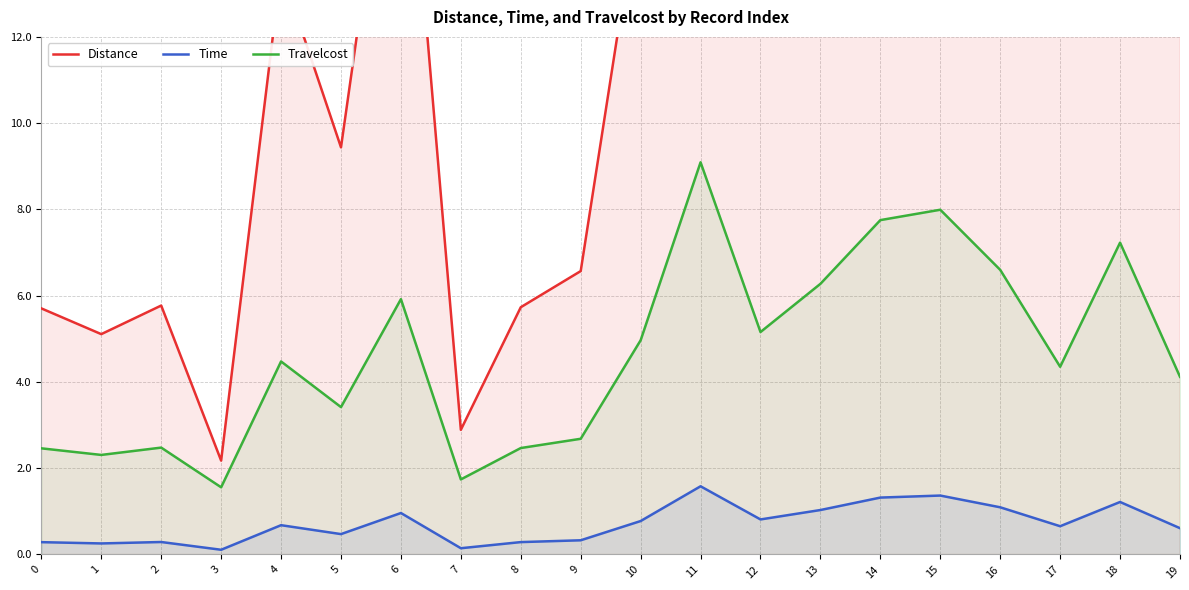

Which series changed the most between 4 and 16?

Distance